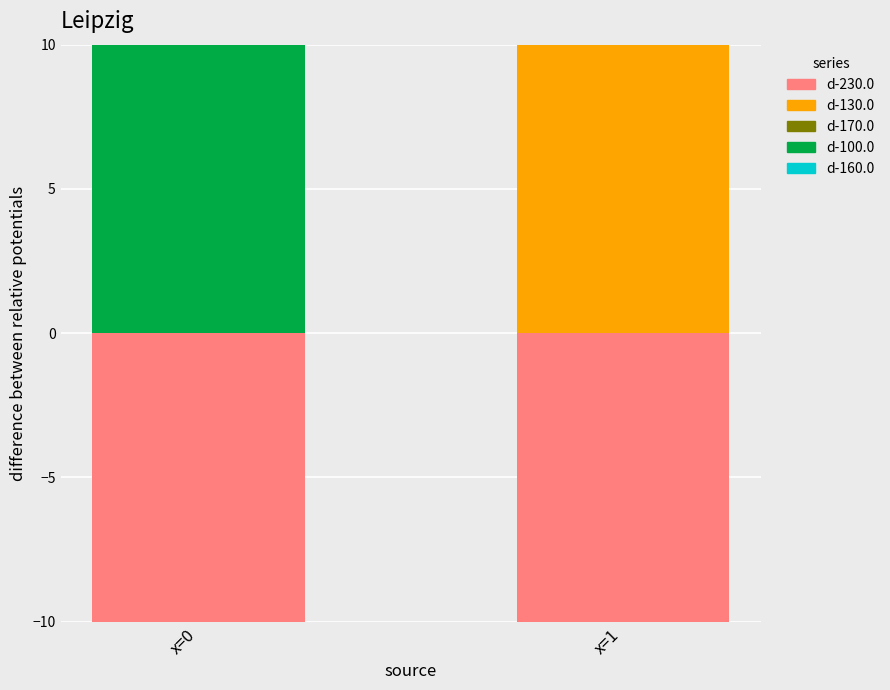

What is the difference between the highest and lowest values at x=0?

23.3